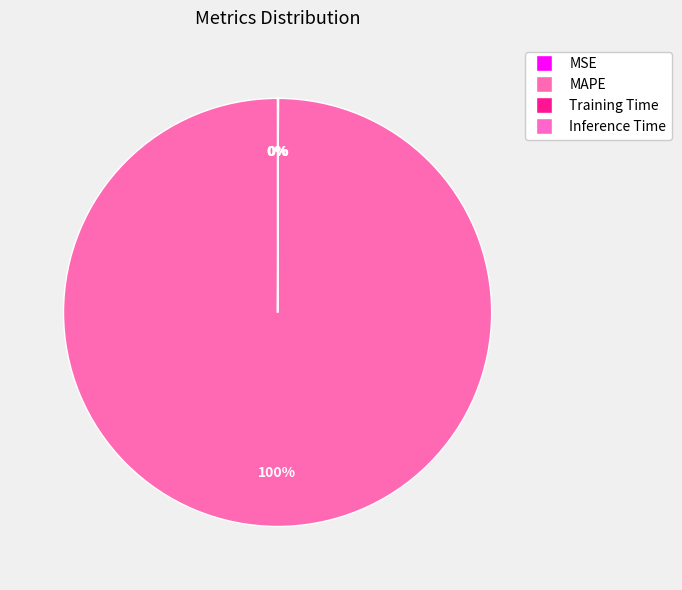

What is the majority slice?

MAPE